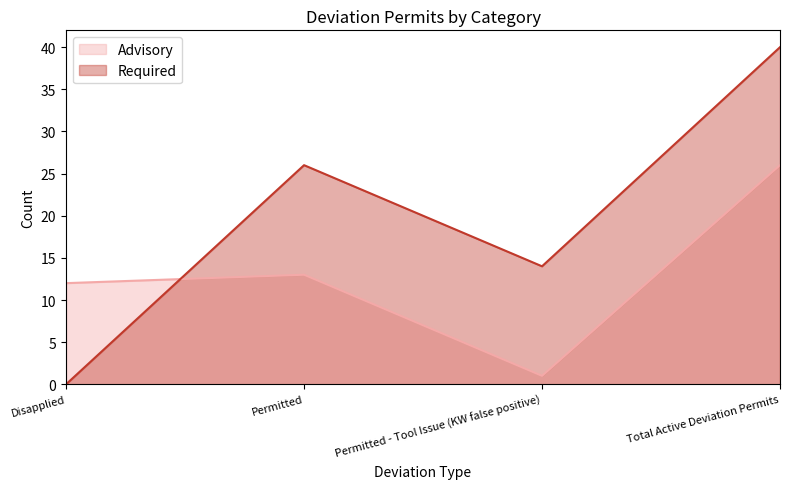

How many series are shown in this chart?

2